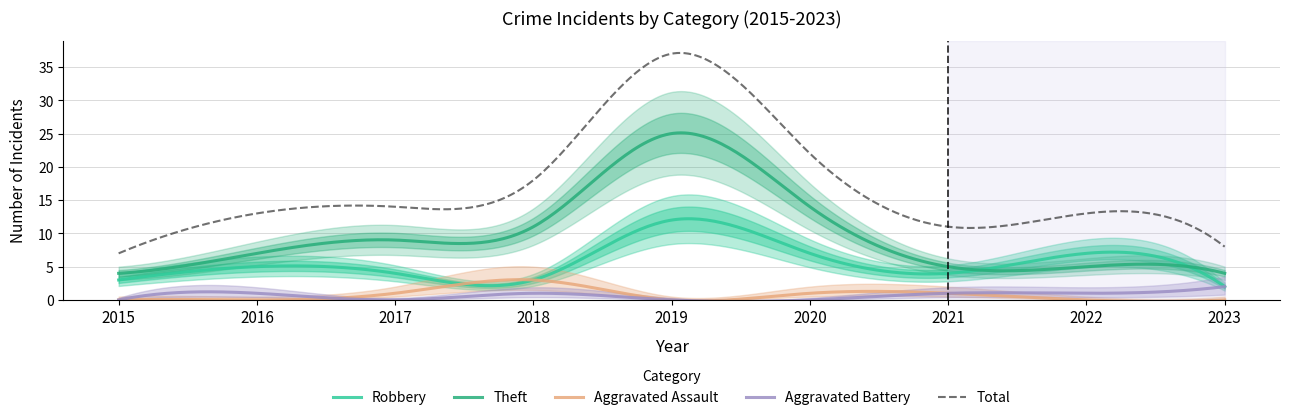

Reading left to right, extract all data points from this chart.

Aggravated Assault: 2015=0	2016=0	2017=1	2018=3	2019=0	2020=1	2021=1	2022=0	2023=0
Aggravated Battery: 2015=0	2016=1	2017=0	2018=1	2019=0	2020=0	2021=1	2022=1	2023=2
Robbery: 2015=3	2016=5	2017=4	2018=3	2019=12	2020=7	2021=4	2022=7	2023=2
Theft: 2015=4	2016=7	2017=9	2018=11	2019=25	2020=14	2021=5	2022=5	2023=4
Total: 2015=7	2016=13	2017=14	2018=18	2019=37	2020=22	2021=11	2022=13	2023=8